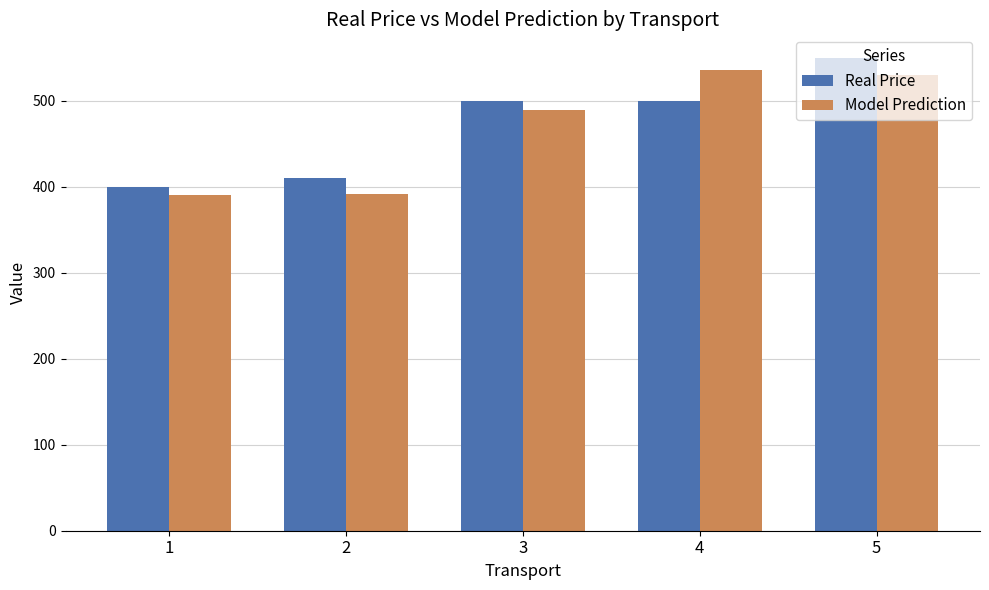

Rank the series at 5 from highest to lowest value.

Real Price, Model Prediction